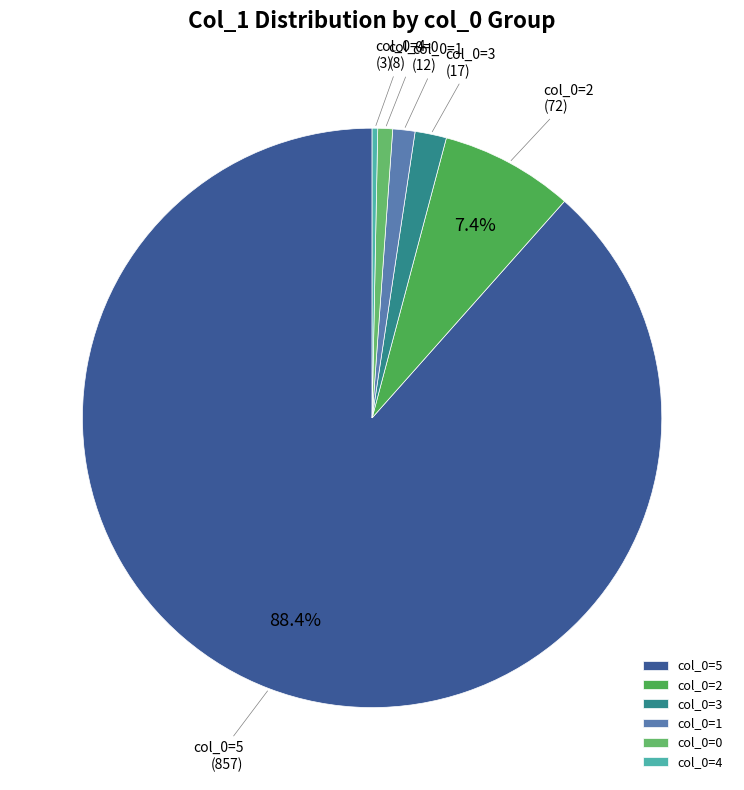

What is the majority slice?

col_0=5